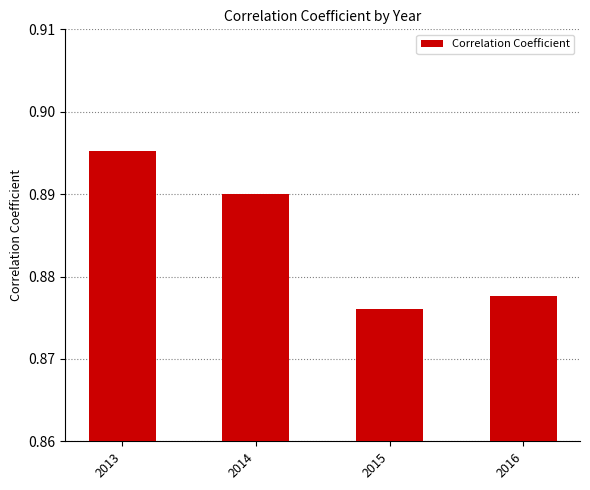

List the labels in order of value, smallest first.

2015, 2016, 2014, 2013